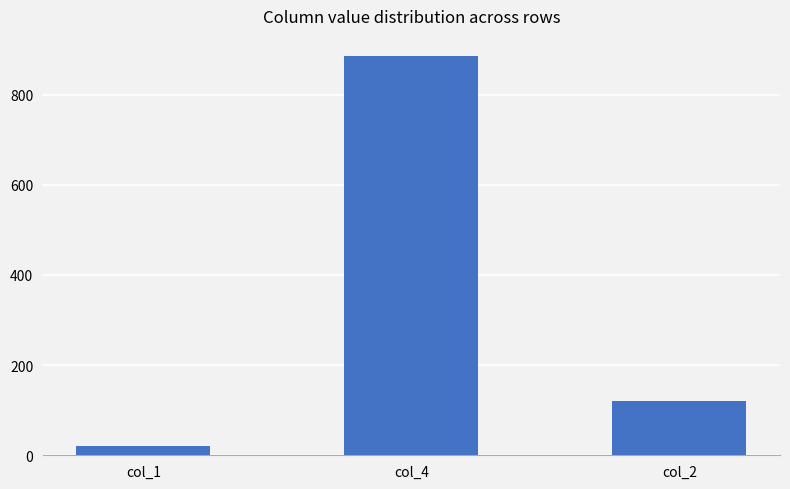

Reading right to left, list all the values displayed in this chart.

120	886	20